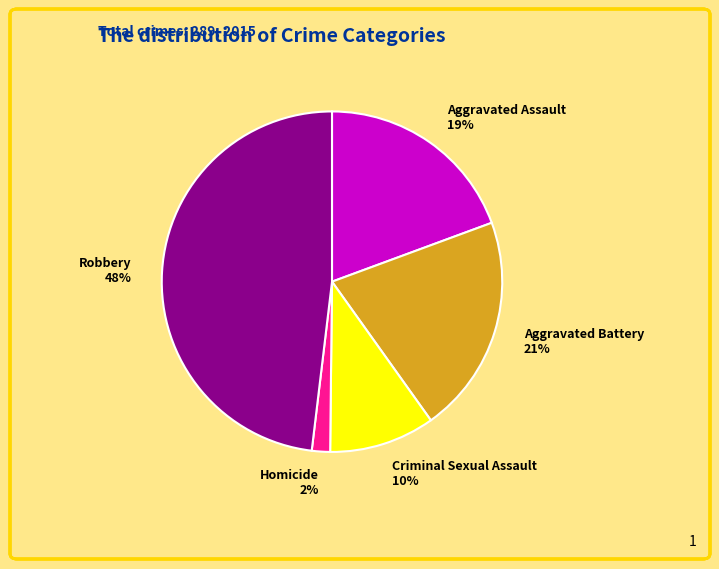

Is Homicide the majority of the pie?

No